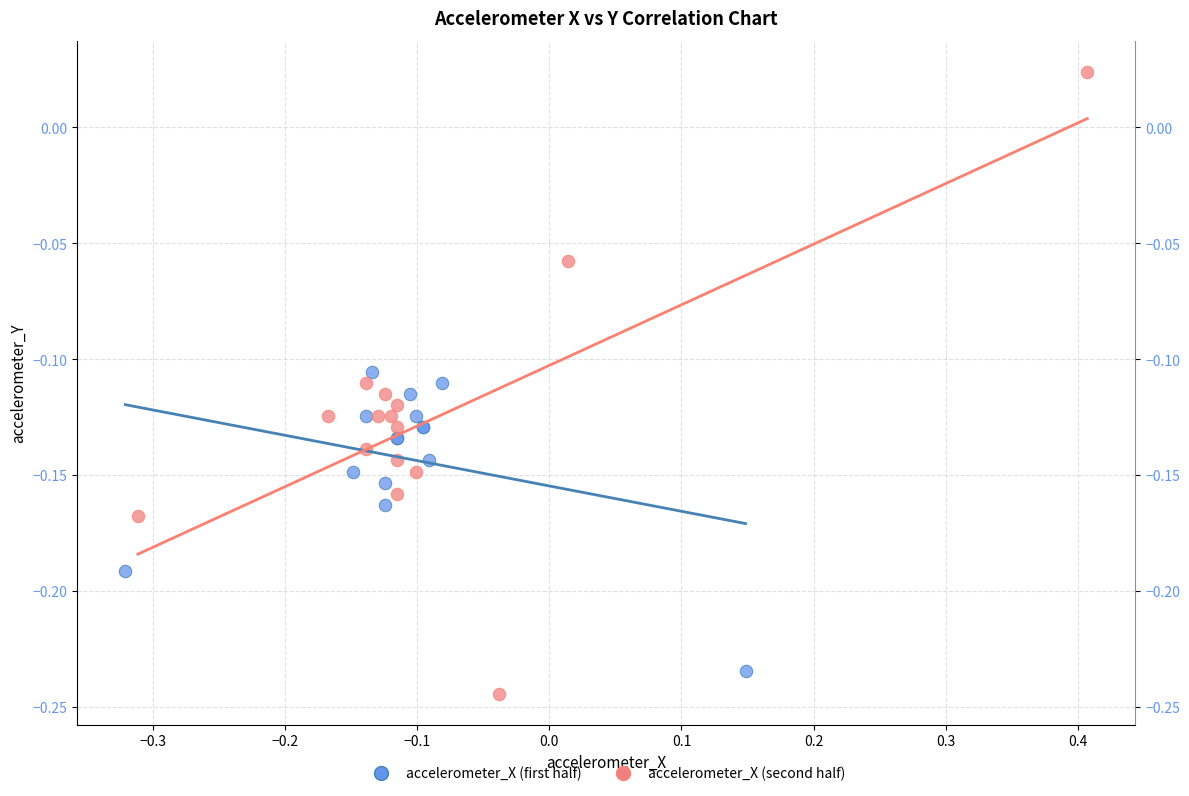

Which series has the widest spread of Y values?

accelerometer_X (second half)